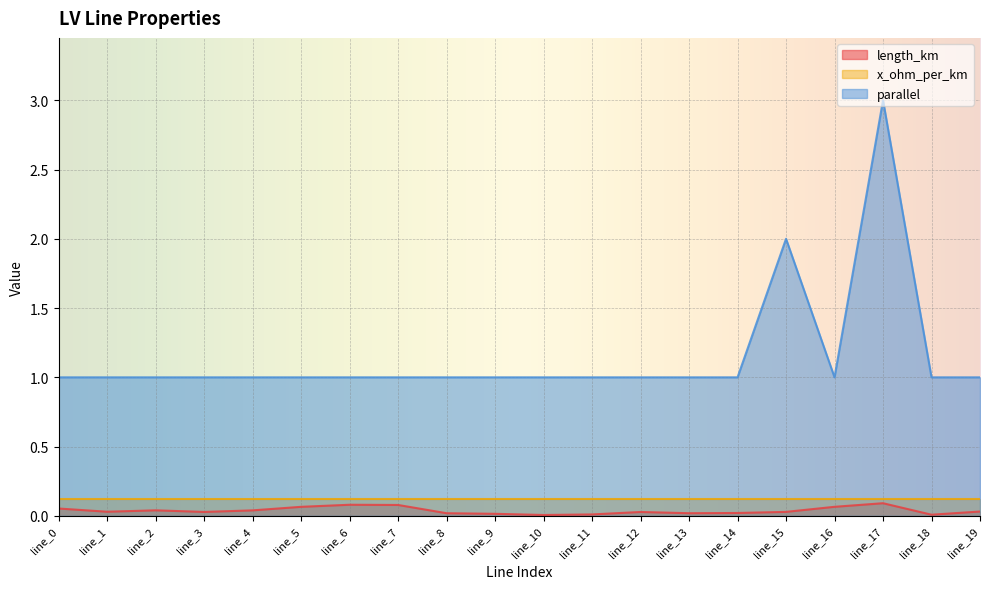

True or false: length_km has a value of 0.0 at line_2.

False